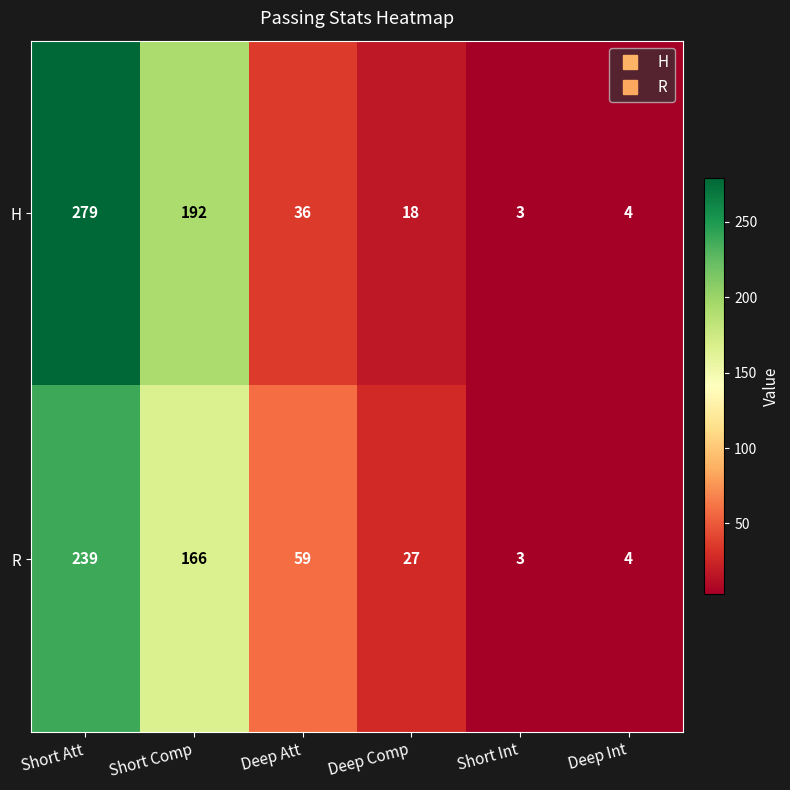

How many values in the H series are below 36?

3